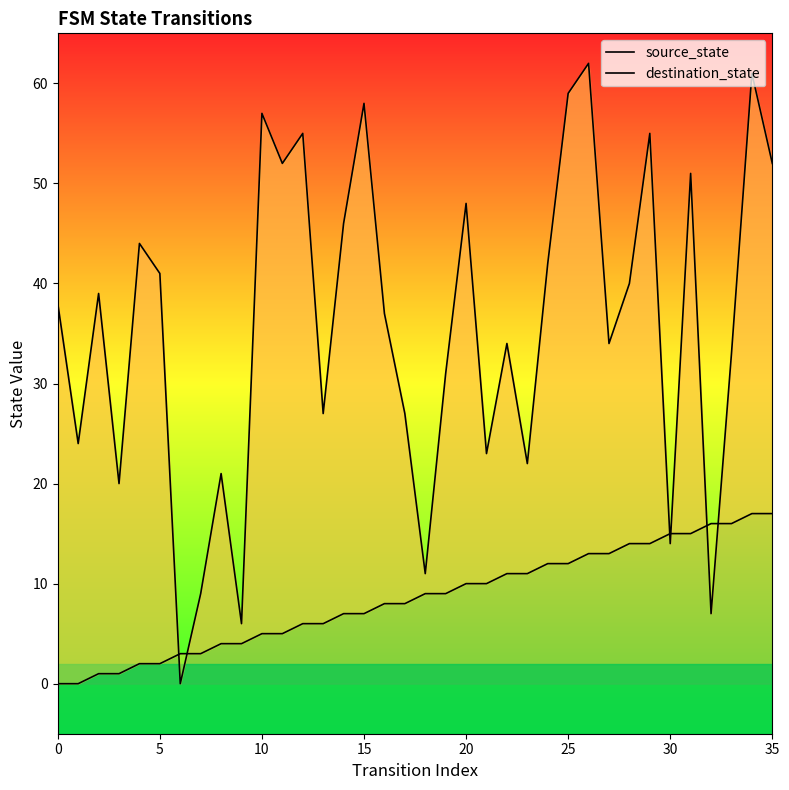

What are all the series names shown in the legend?

source_state, destination_state